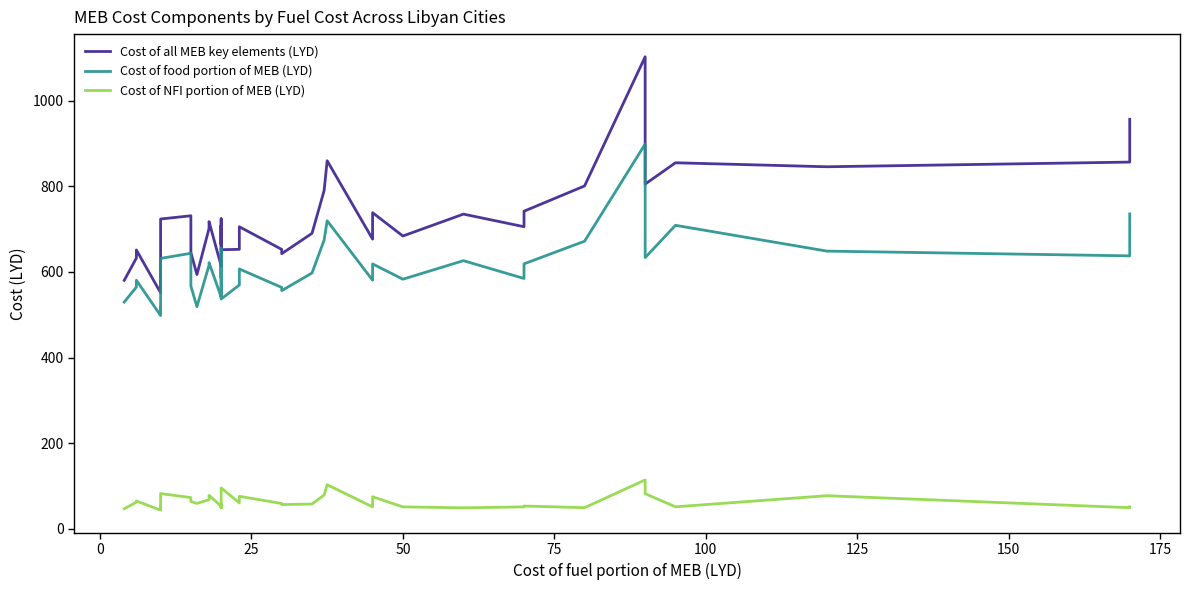

Which series has the largest total across all categories?

Cost of all MEB key elements (LYD)